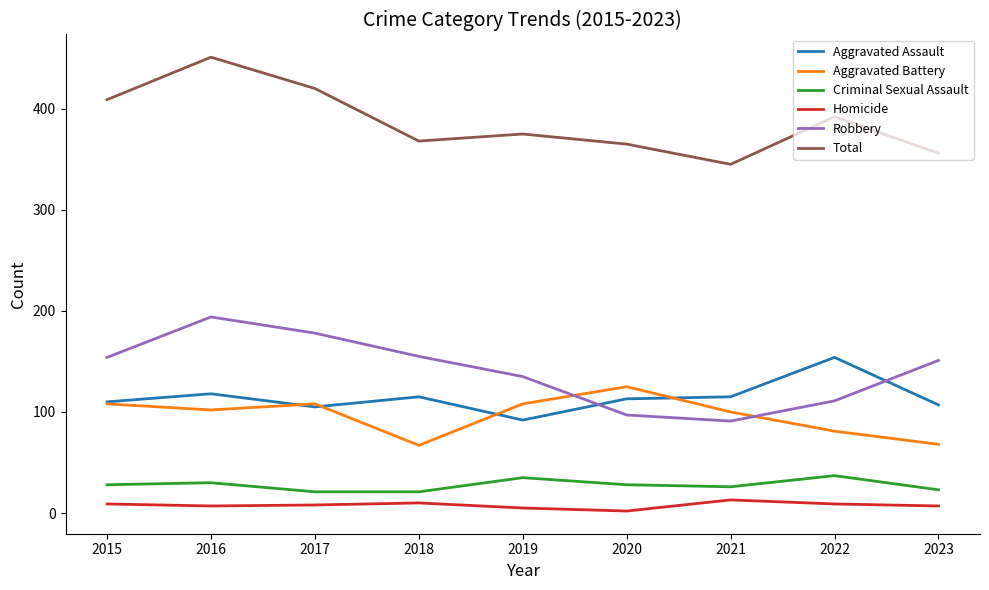

What are all the series names shown in the legend?

Aggravated Assault, Aggravated Battery, Criminal Sexual Assault, Homicide, Robbery, Total